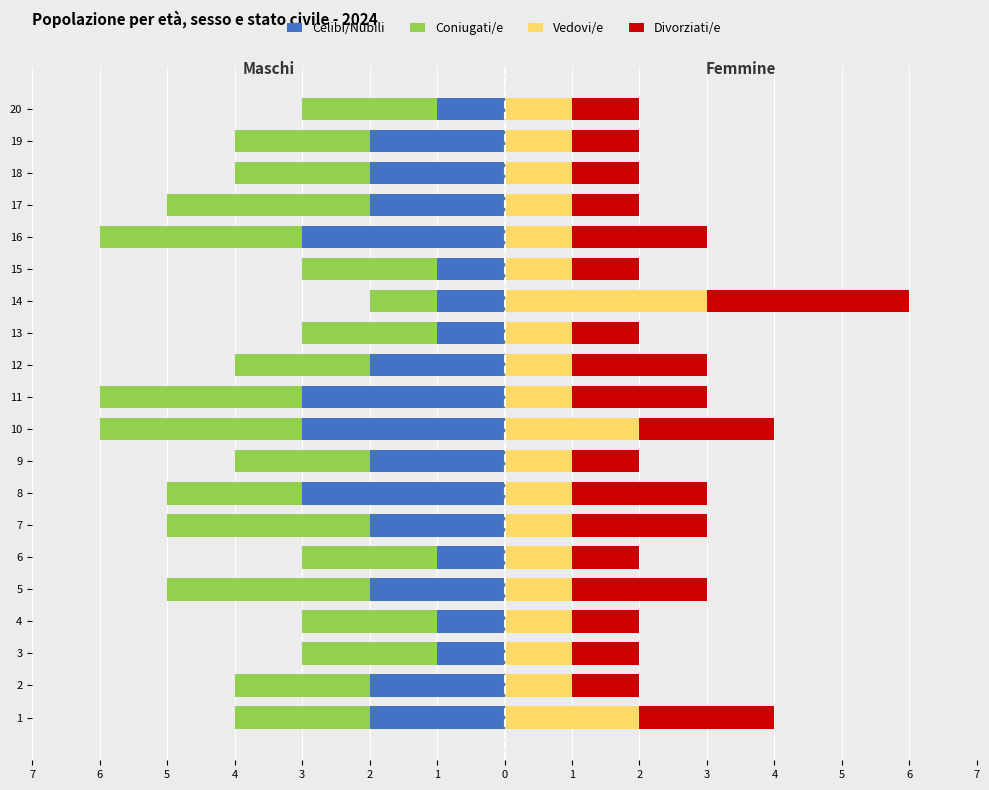

Reading left to right, what are all the values shown in this chart?

Celibi/Nubili: -2	-2	-1	-1	-2	-1	-2	-3	-2	-3	-3	-2	-1	-1	-1	-3	-2	-2	-2	-1
Coniugati/e: -2	-2	-2	-2	-3	-2	-3	-2	-2	-3	-3	-2	-2	-1	-2	-3	-3	-2	-2	-2
Vedovi/e: 2	1	1	1	1	1	1	1	1	2	1	1	1	3	1	1	1	1	1	1
Divorziati/e: 2	1	1	1	2	1	2	2	1	2	2	2	1	3	1	2	1	1	1	1